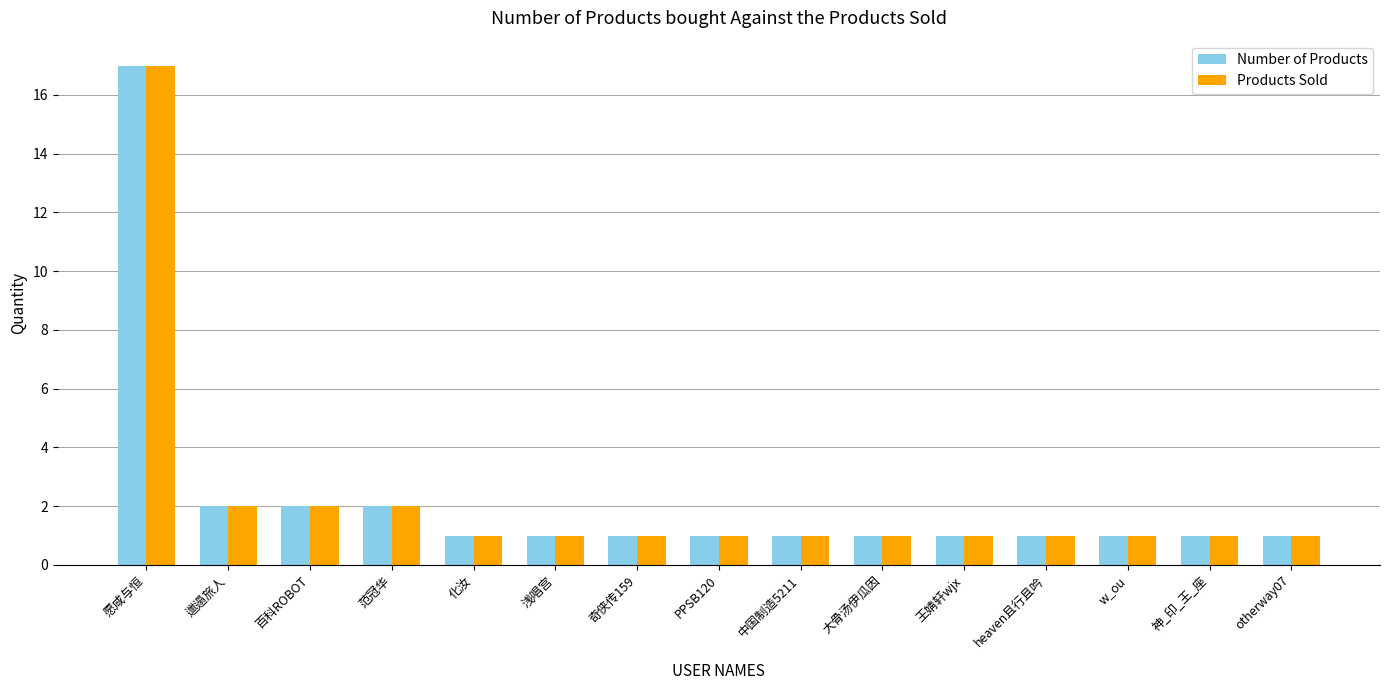

At how many categories does at least one series exceed 9?

1